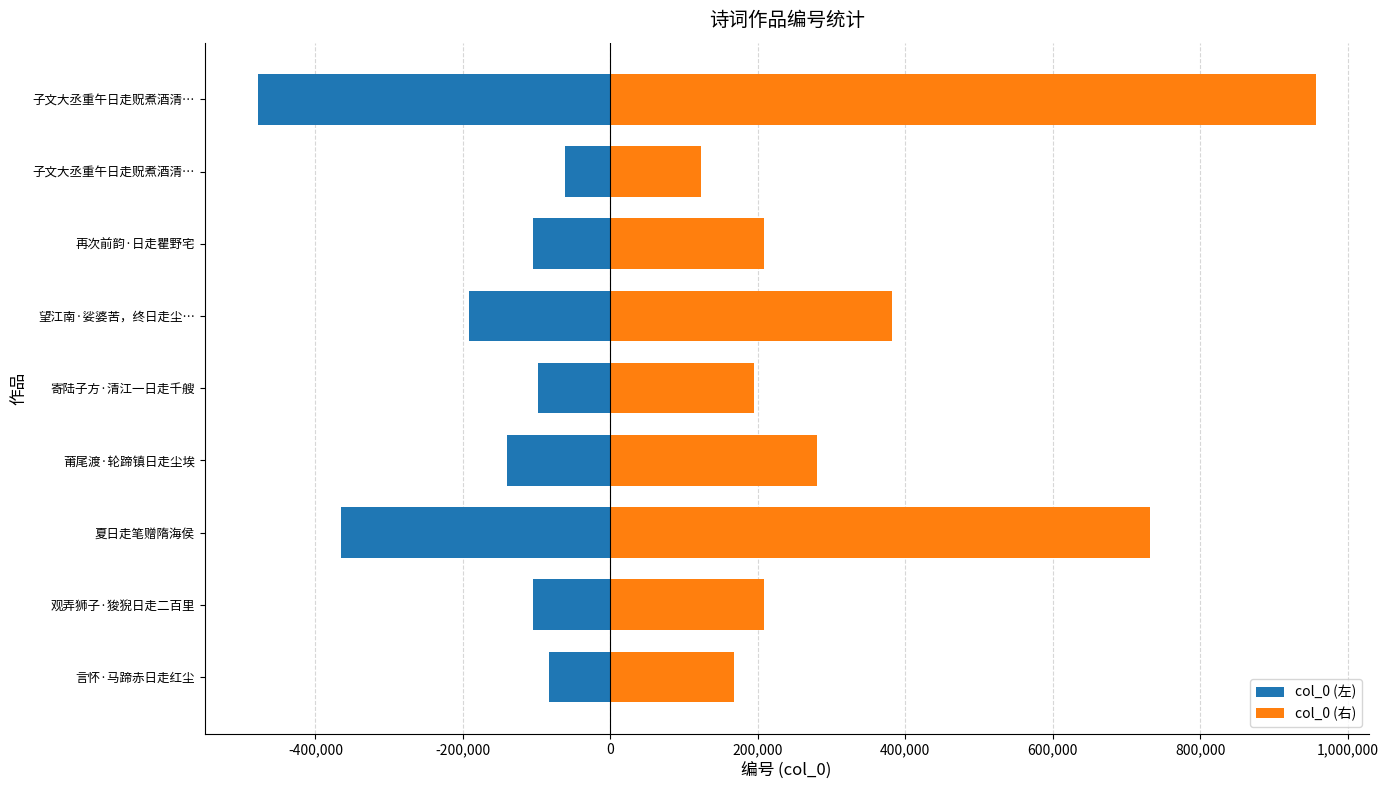

Is the value of col_0 (左) at 观弄狮子·狻猊日走二百里 greater than the value of col_0 (右) at 夏日走笔赠隋海侯?

No